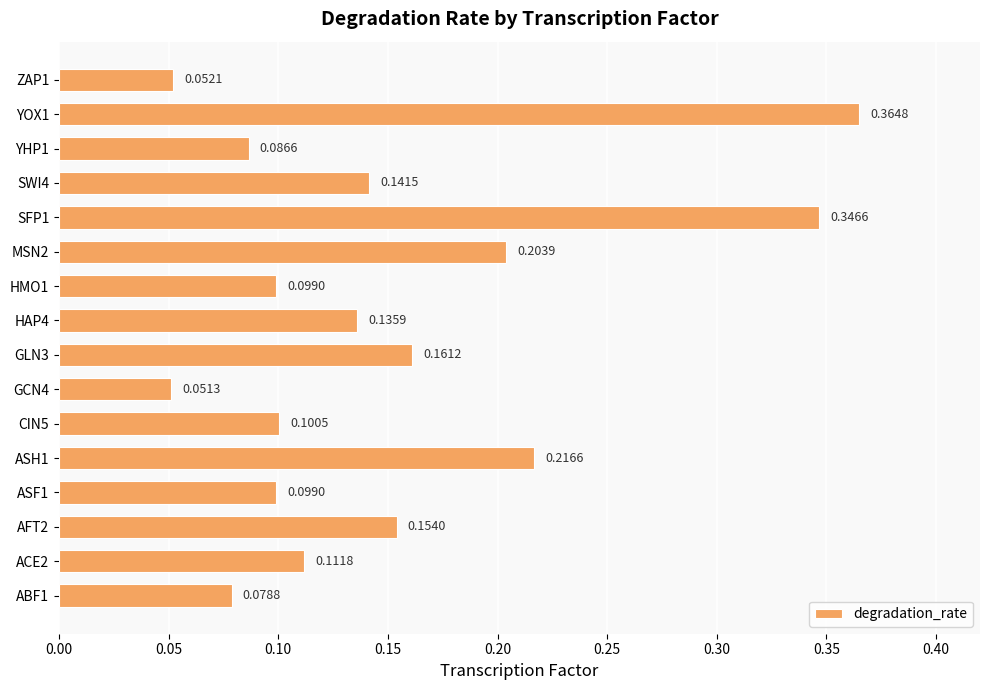

Count the number of data series in this chart.

1